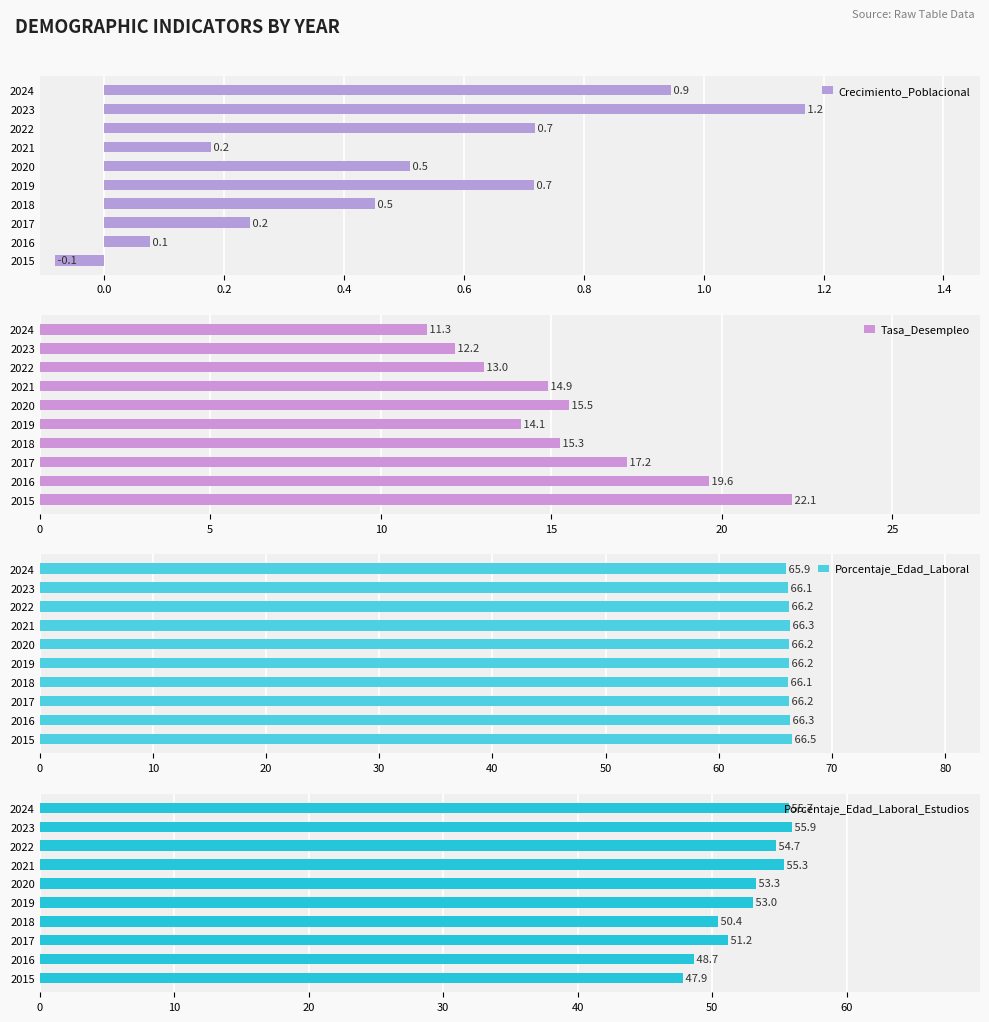

What is the difference between the Tasa_Desempleo values at 2021 and 2017?

2.3